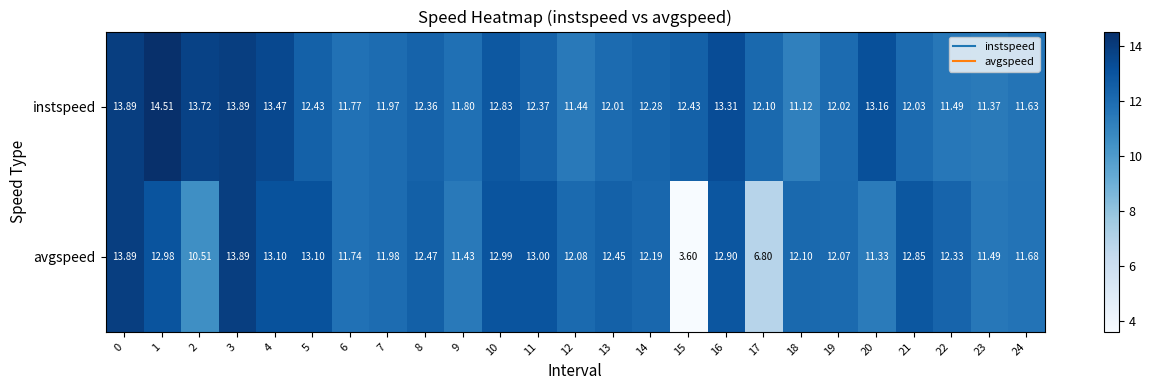

Rank the series by their maximum value, from lowest to highest.

avgspeed, instspeed